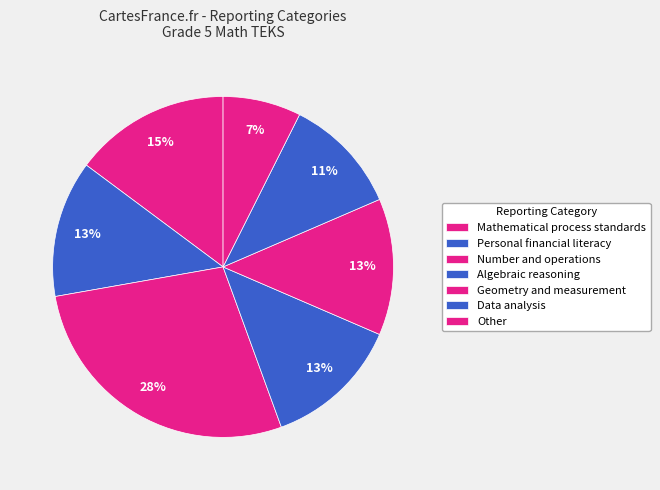

How many slices are in this pie chart?

7